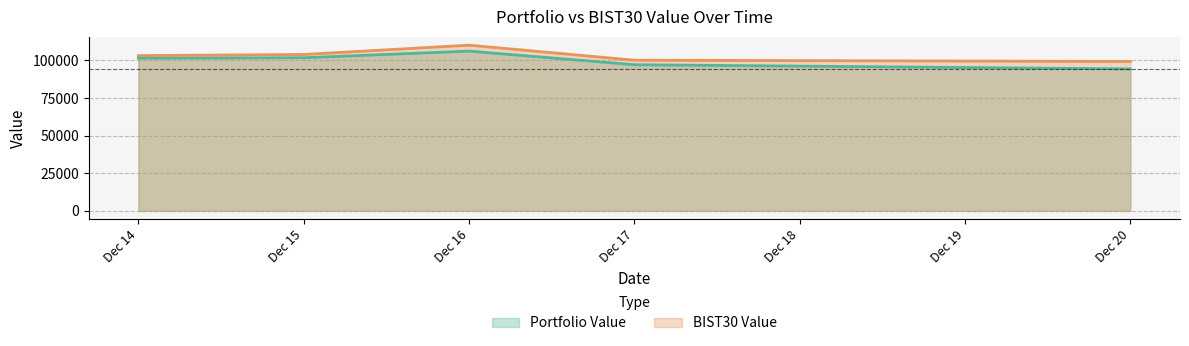

True or false: Portfolio Value and BIST30 Value intersect in this chart.

False